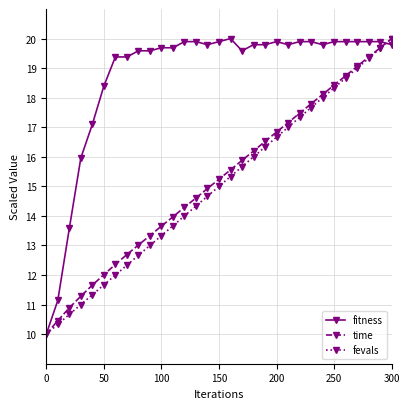

How many lines are shown in the chart?

3